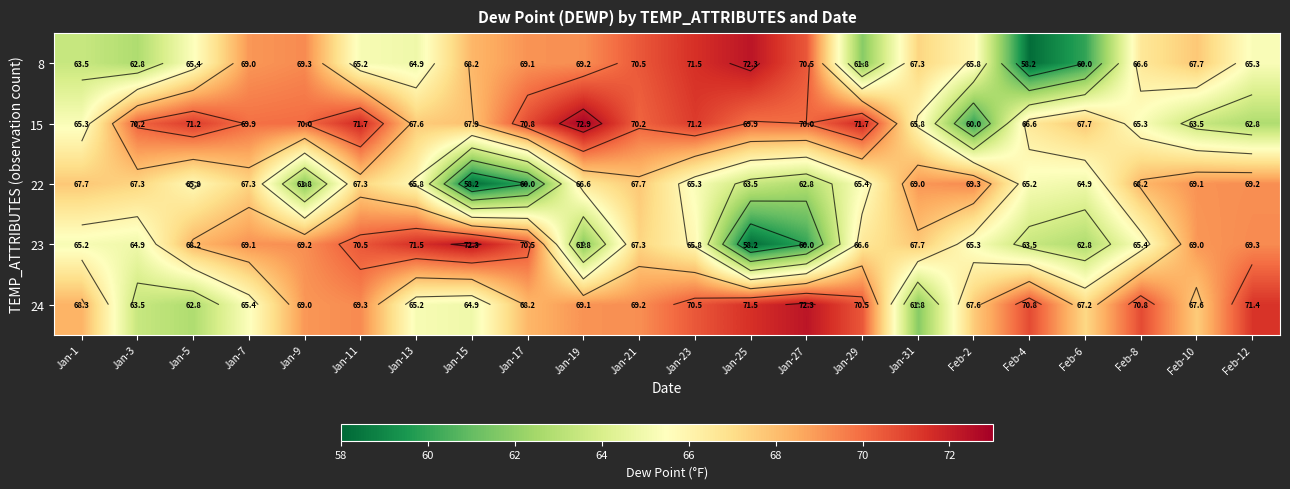

What is the minimum value shown in the chart?

58.2